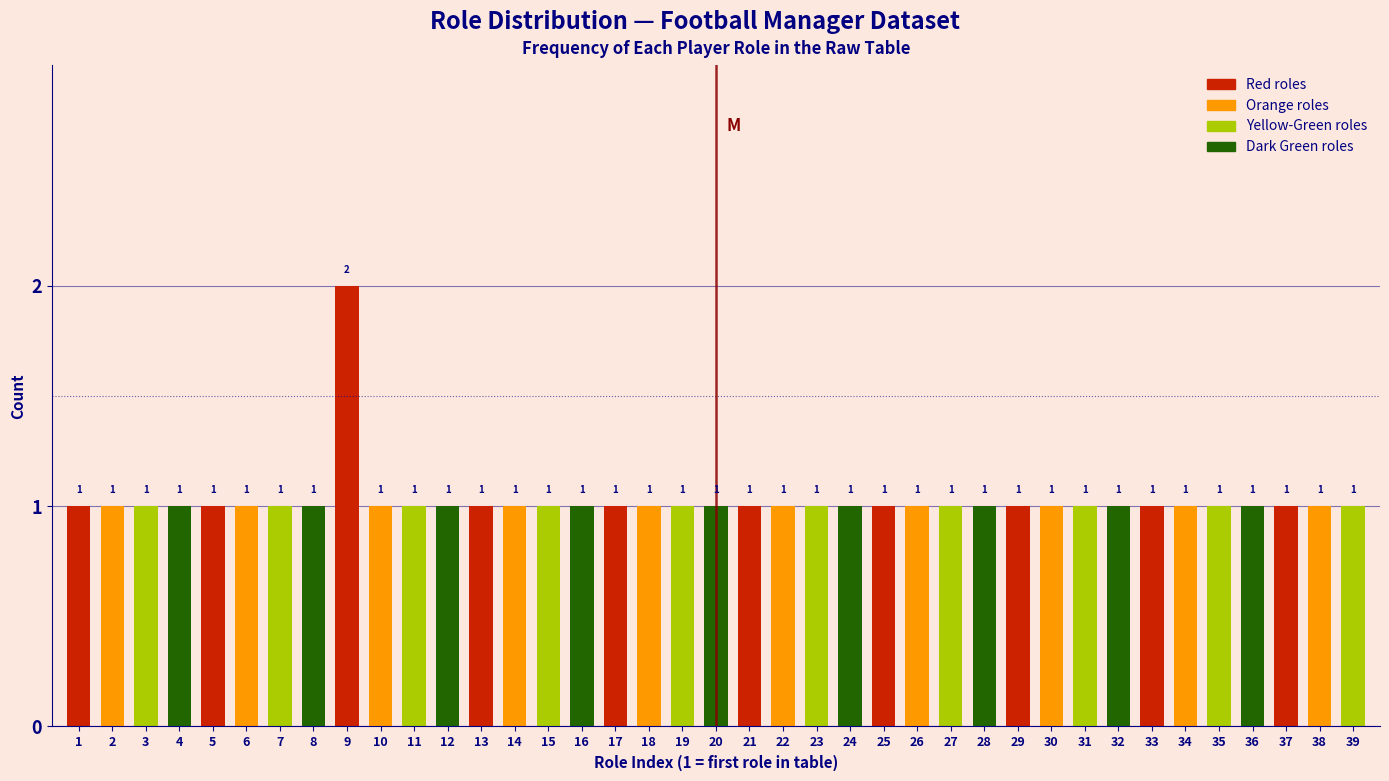

Reading right to left, extract all data points from this chart.

39=1	38=1	37=1	36=1	35=1	34=1	33=1	32=1	31=1	30=1	29=1	28=1	27=1	26=1	25=1	24=1	23=1	22=1	21=1	20=1	19=1	18=1	17=1	16=1	15=1	14=1	13=1	12=1	11=1	10=1	9=2	8=1	7=1	6=1	5=1	4=1	3=1	2=1	1=1